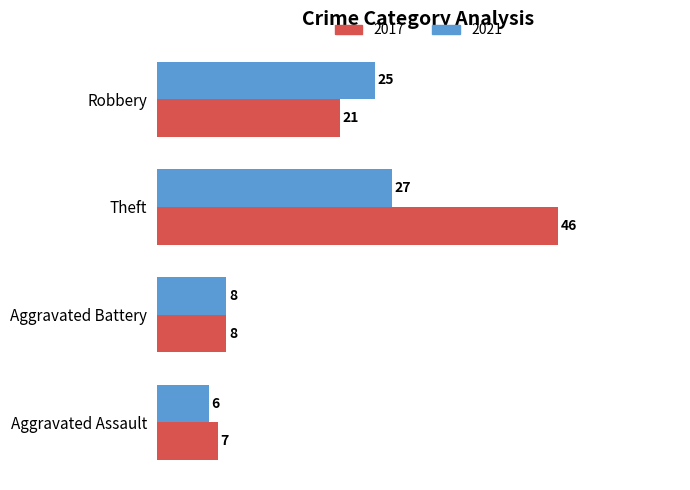

Rank the series by their maximum value, from lowest to highest.

2021, 2017